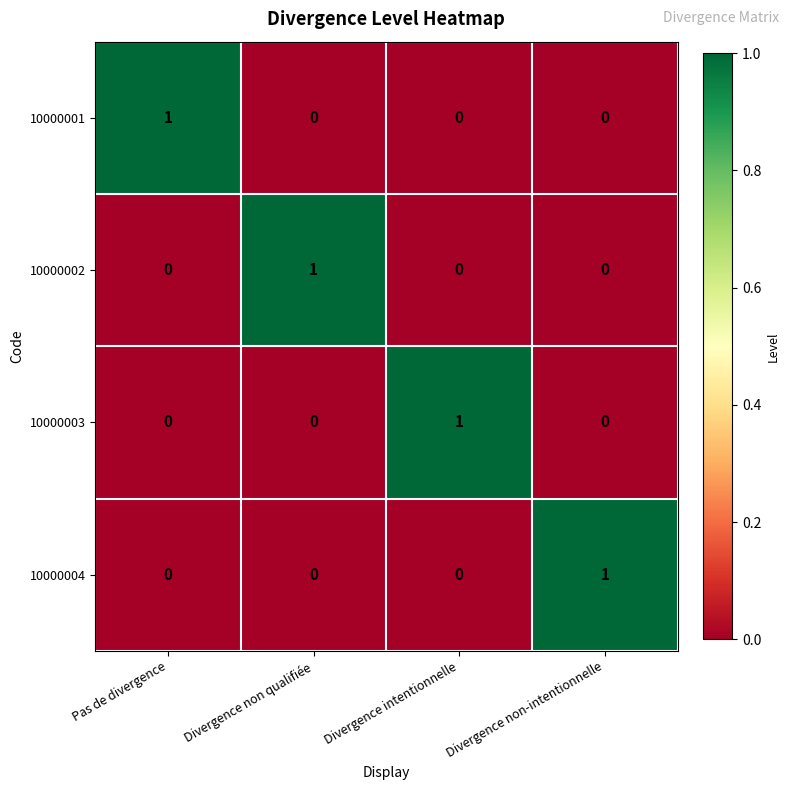

Reading right to left, transcribe all the data shown in this chart.

10000001: 0	0	0	1
10000002: 0	0	1	0
10000003: 0	1	0	0
10000004: 1	0	0	0